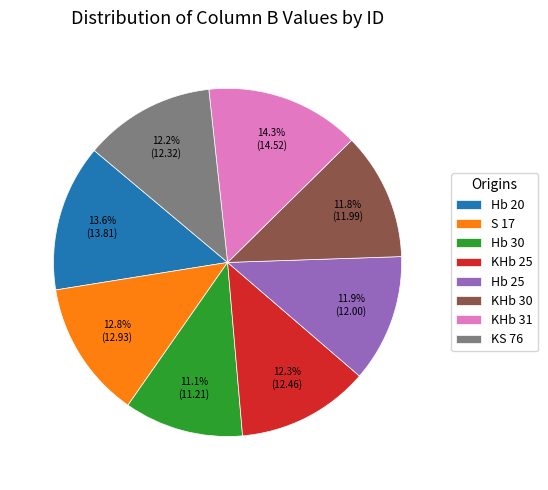

To the nearest percent, what is the combined percentage of KS 76 and KHb 30?

24%